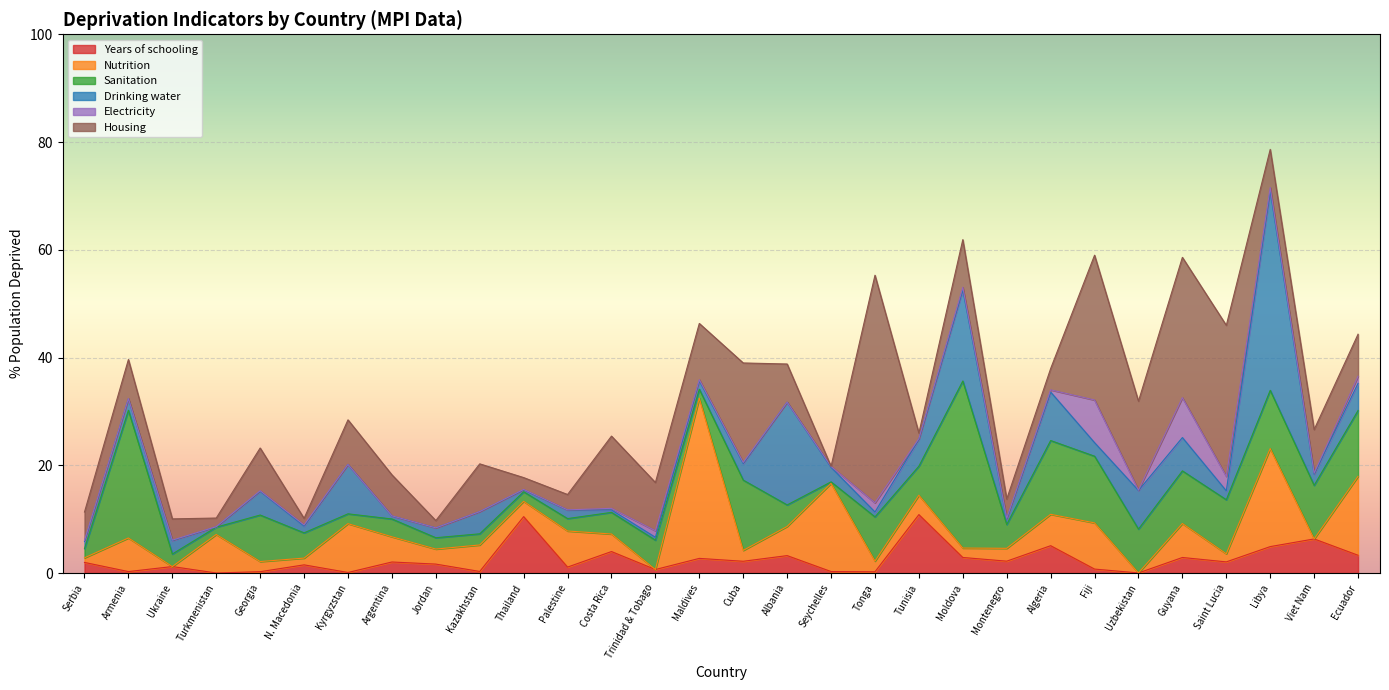

How many series are shown in this chart?

6